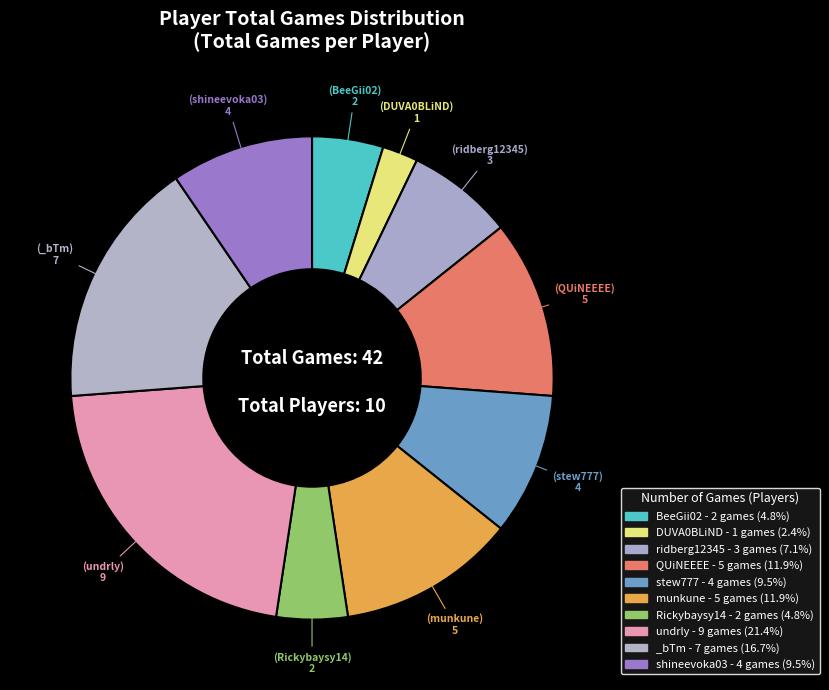

What is the smallest slice in the pie chart?

DUVA0BLiND